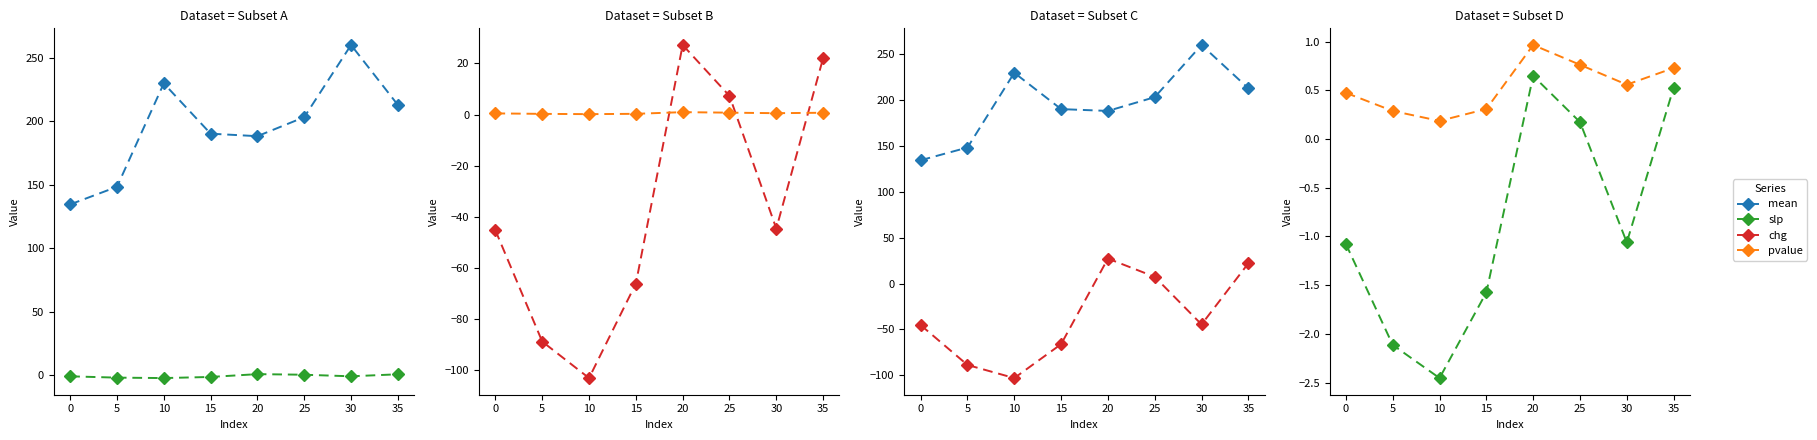

Count the number of categories in the chart.

8